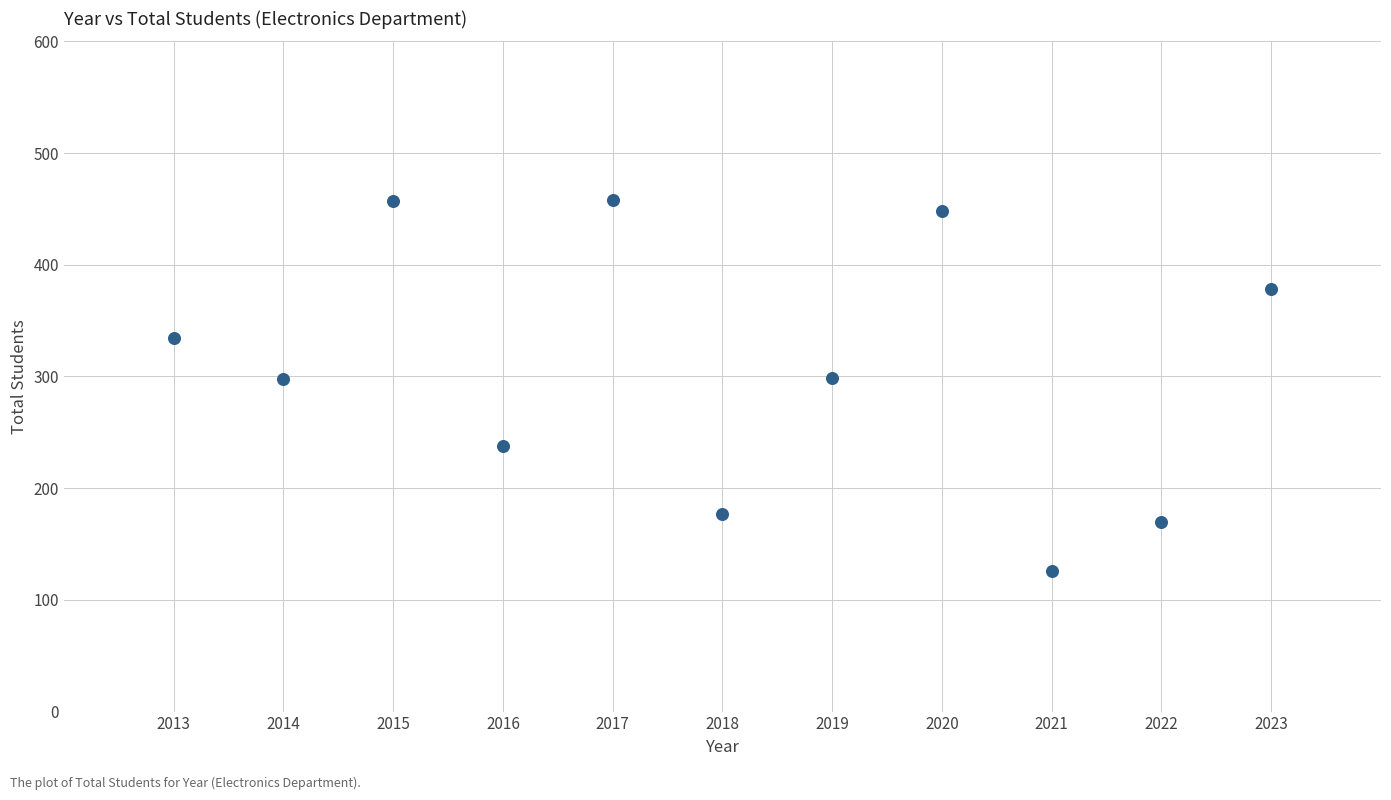

What is the average Y value?

308